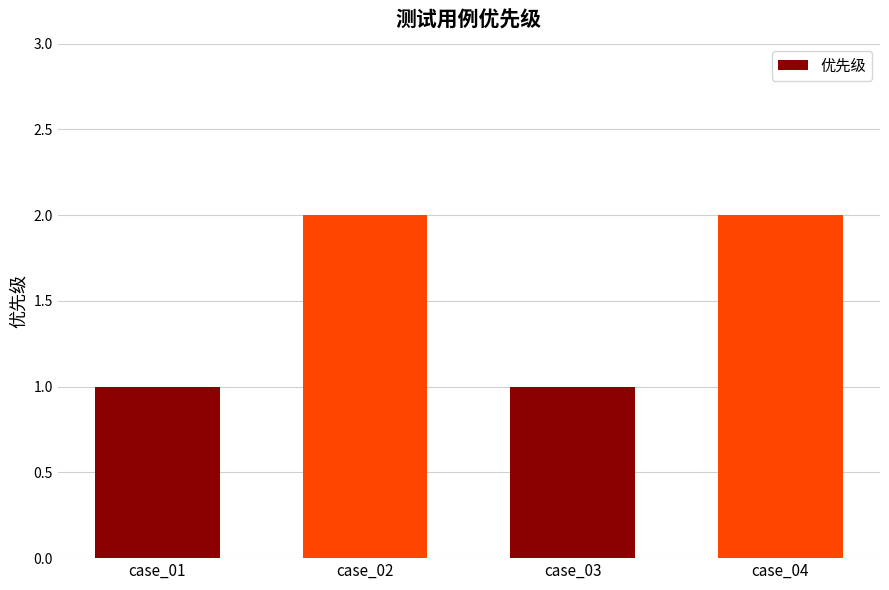

What is the value of the 3rd bar from the left?

1